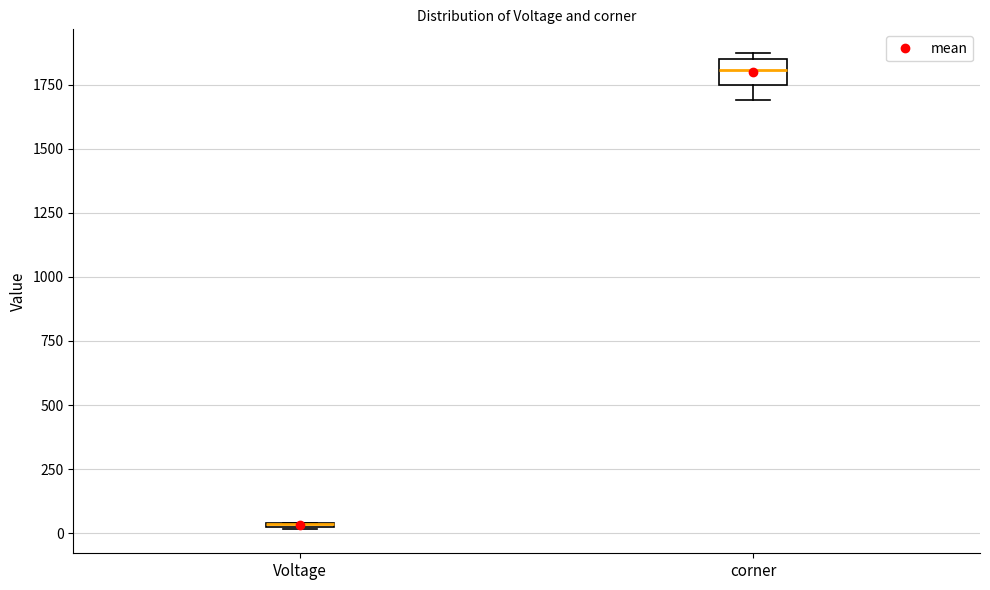

Where is the upper edge of the box for corner on the y-axis? The values are not printed on the chart, so give them approximately, as read against the axis.

1850